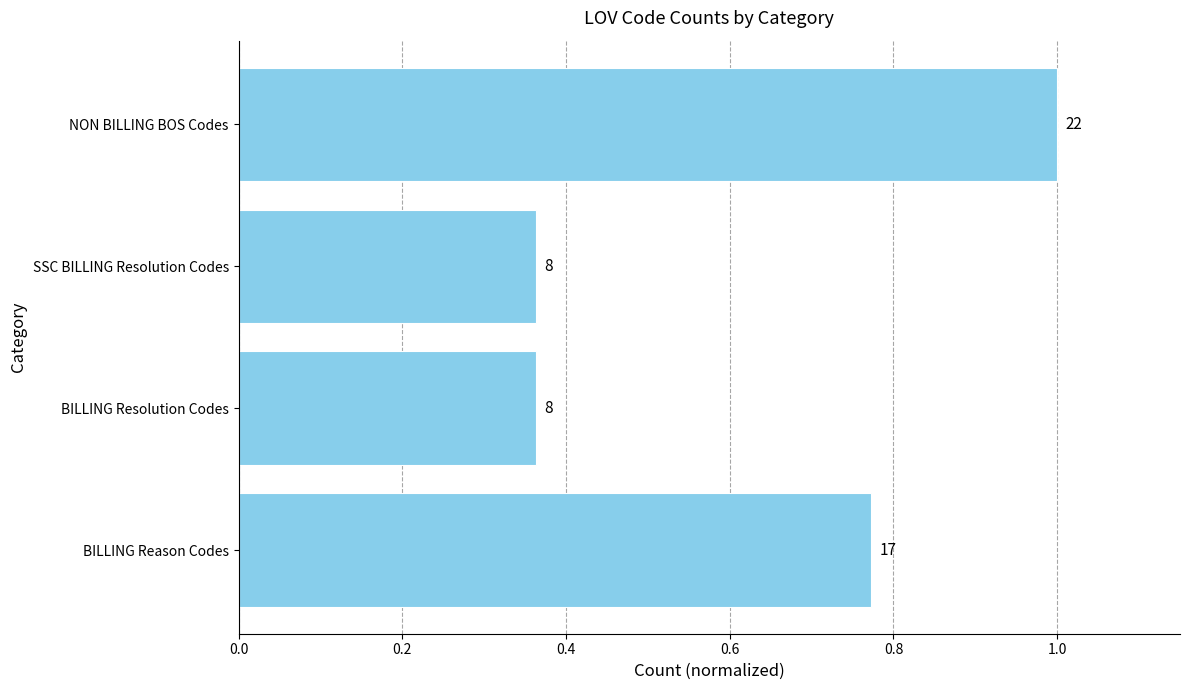

Does the chart contain any negative values?

No